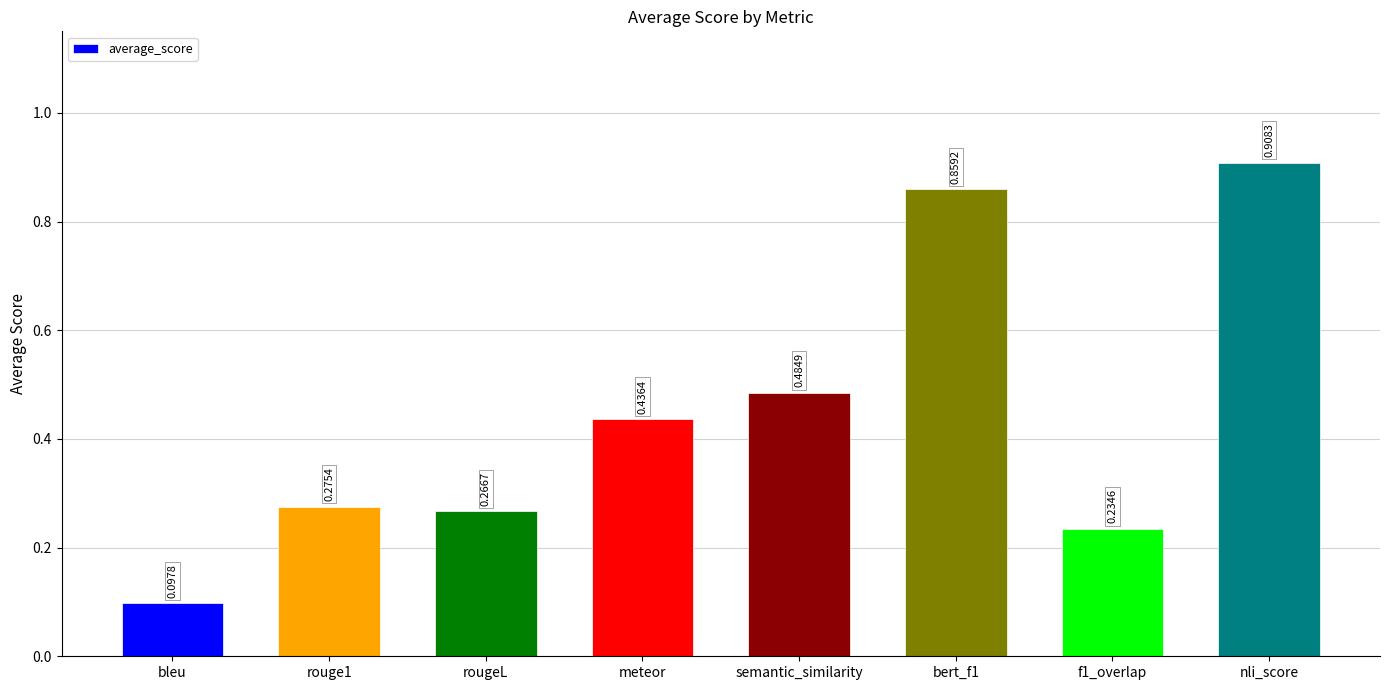

Between nli_score and bleu, which is larger?

nli_score